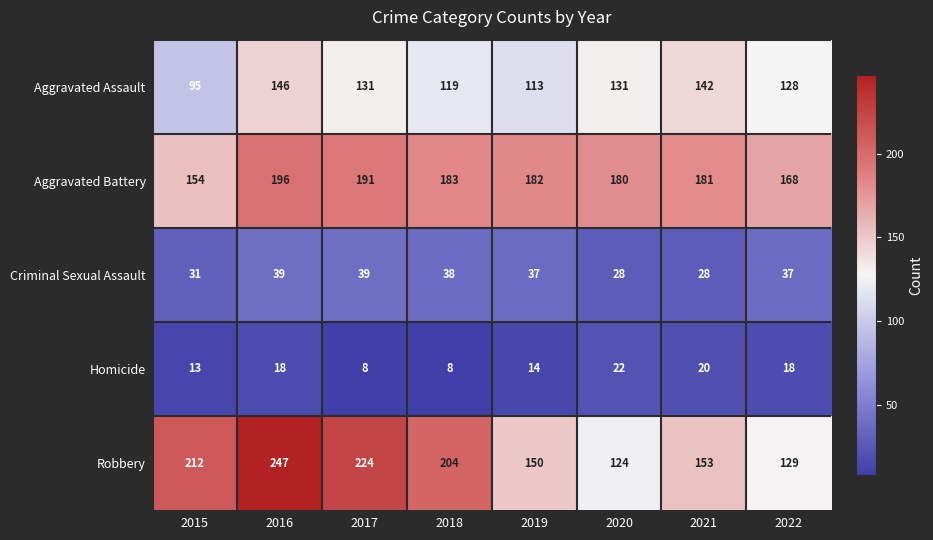

At which category is the sum across all series the highest?

2016